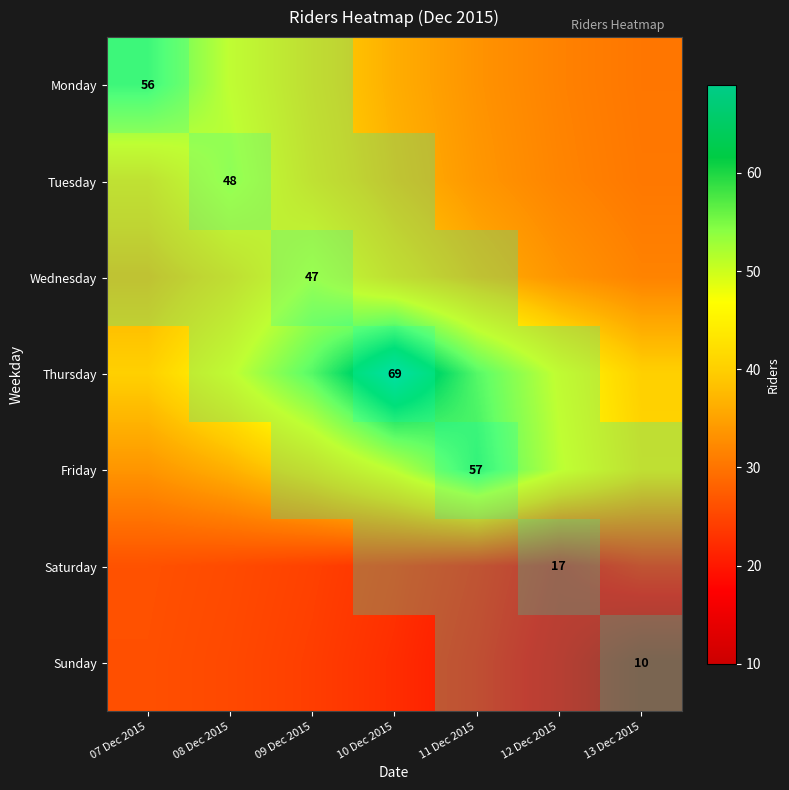

What is the average value of the Sunday series?

20.5